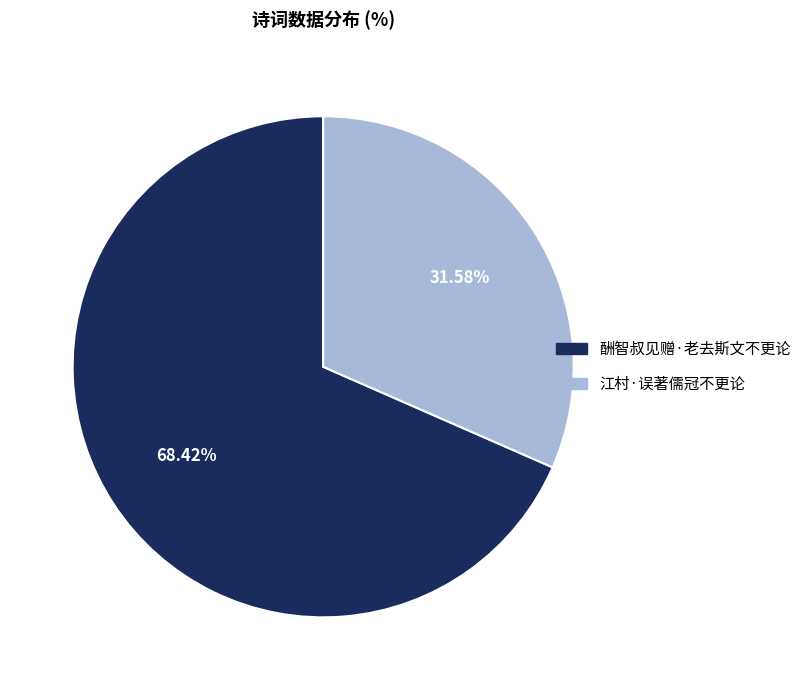

Is 酬智叔见赠·老去斯文不更论 the majority of the pie?

Yes